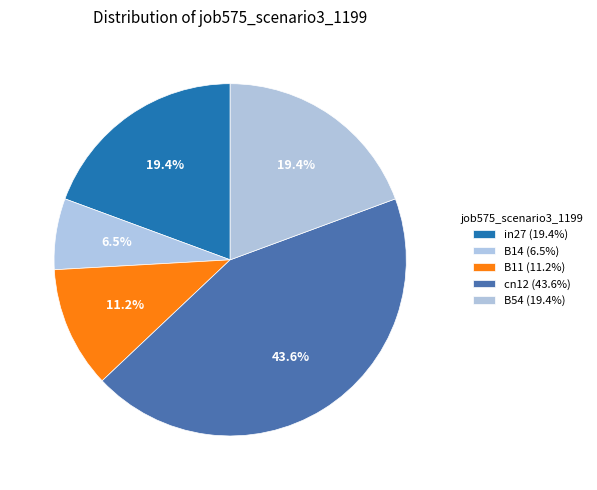

How many slices are in this pie chart?

5